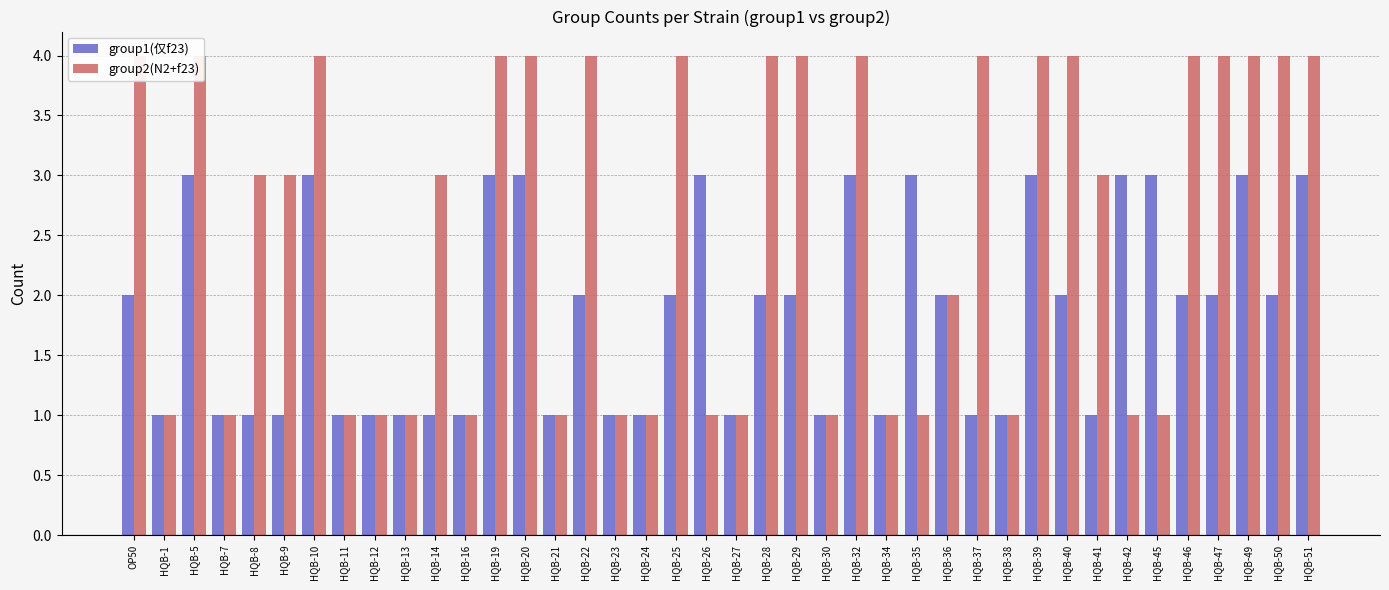

What is the spread (max minus min) of values at HQB-25?

2